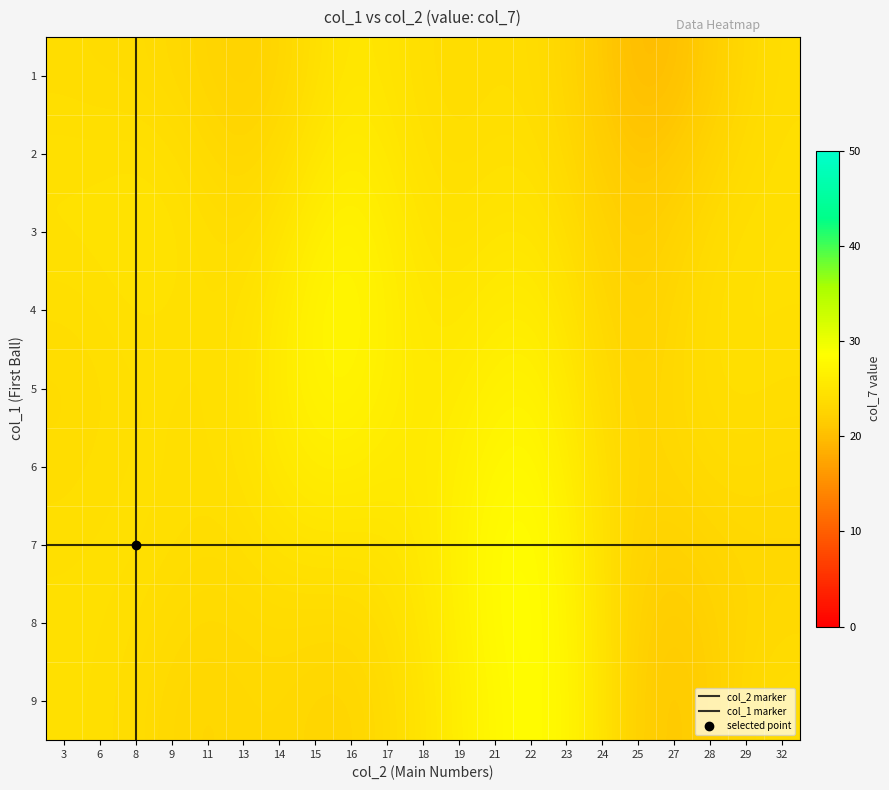

Which series has the largest range (max minus min)?

2